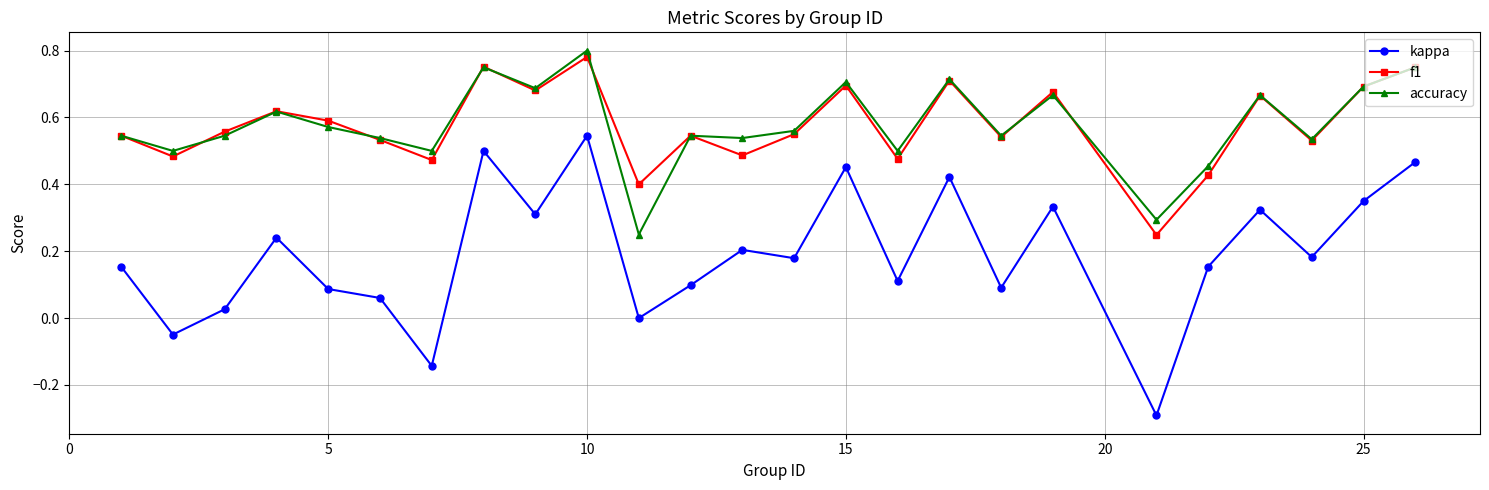

True or false: kappa and f1 cross at least once.

False